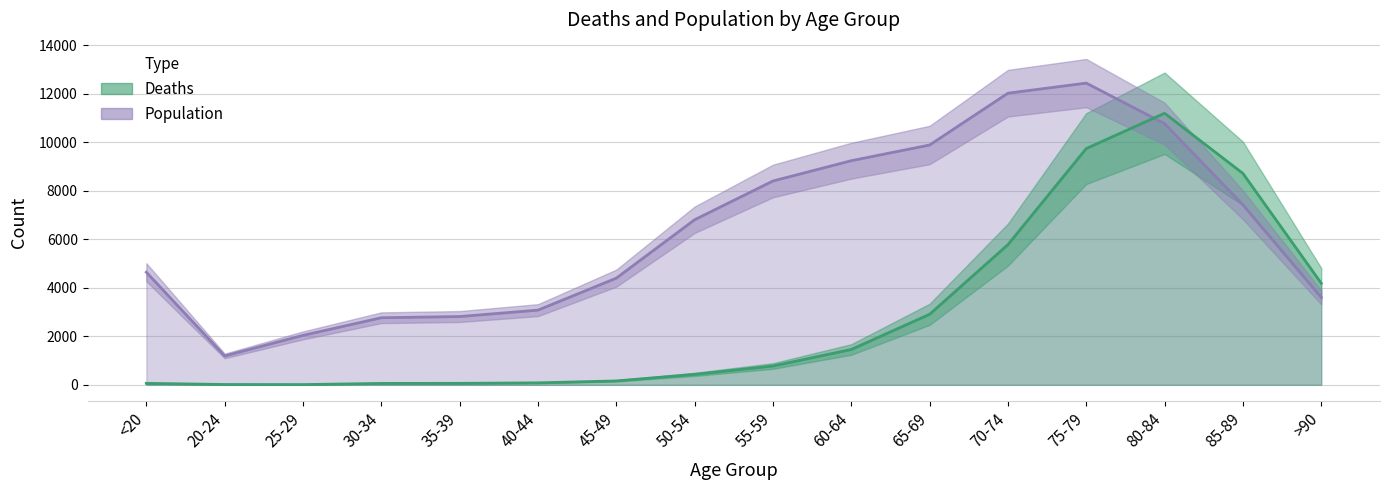

What is the value of the Population point at the 5th from the left?

2814.0